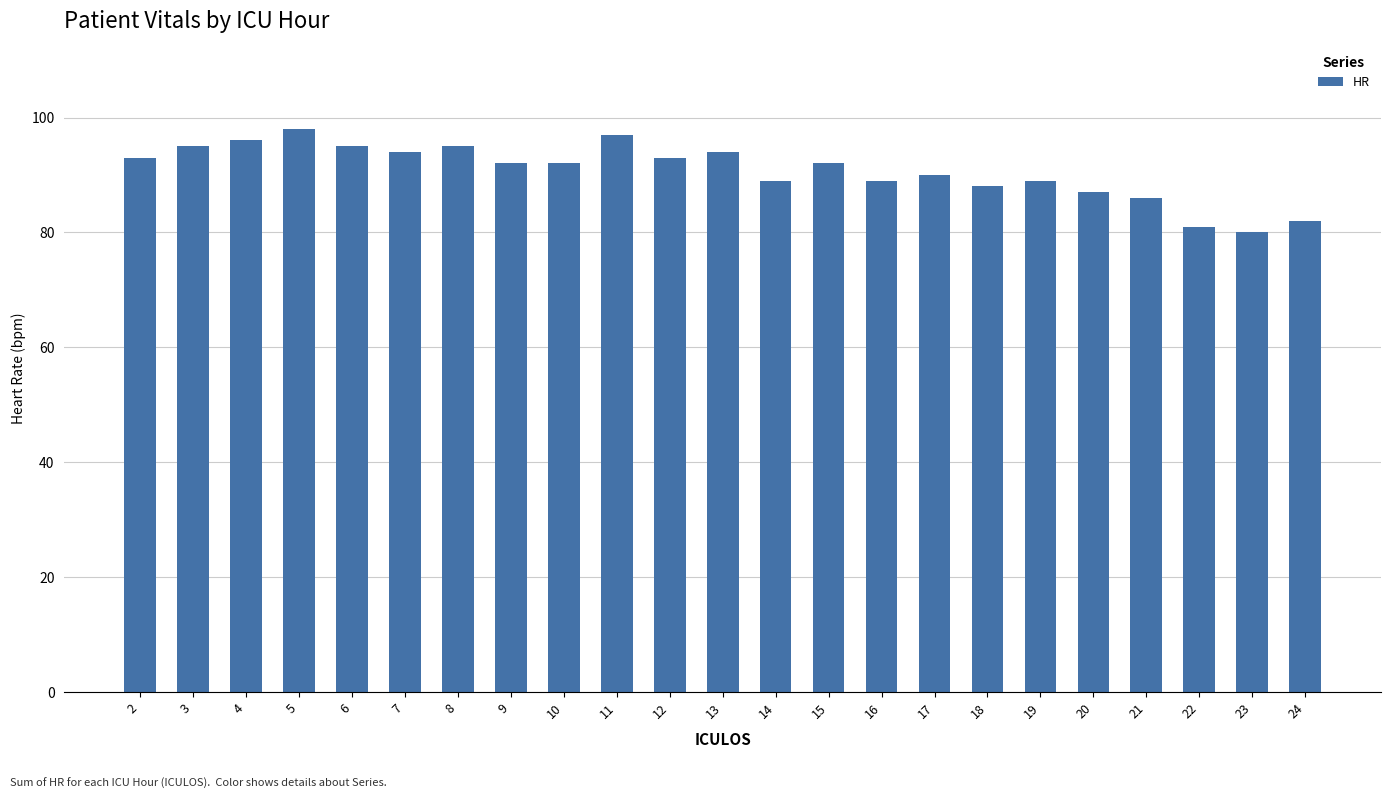

What is the value of the 13th bar from the left?

89